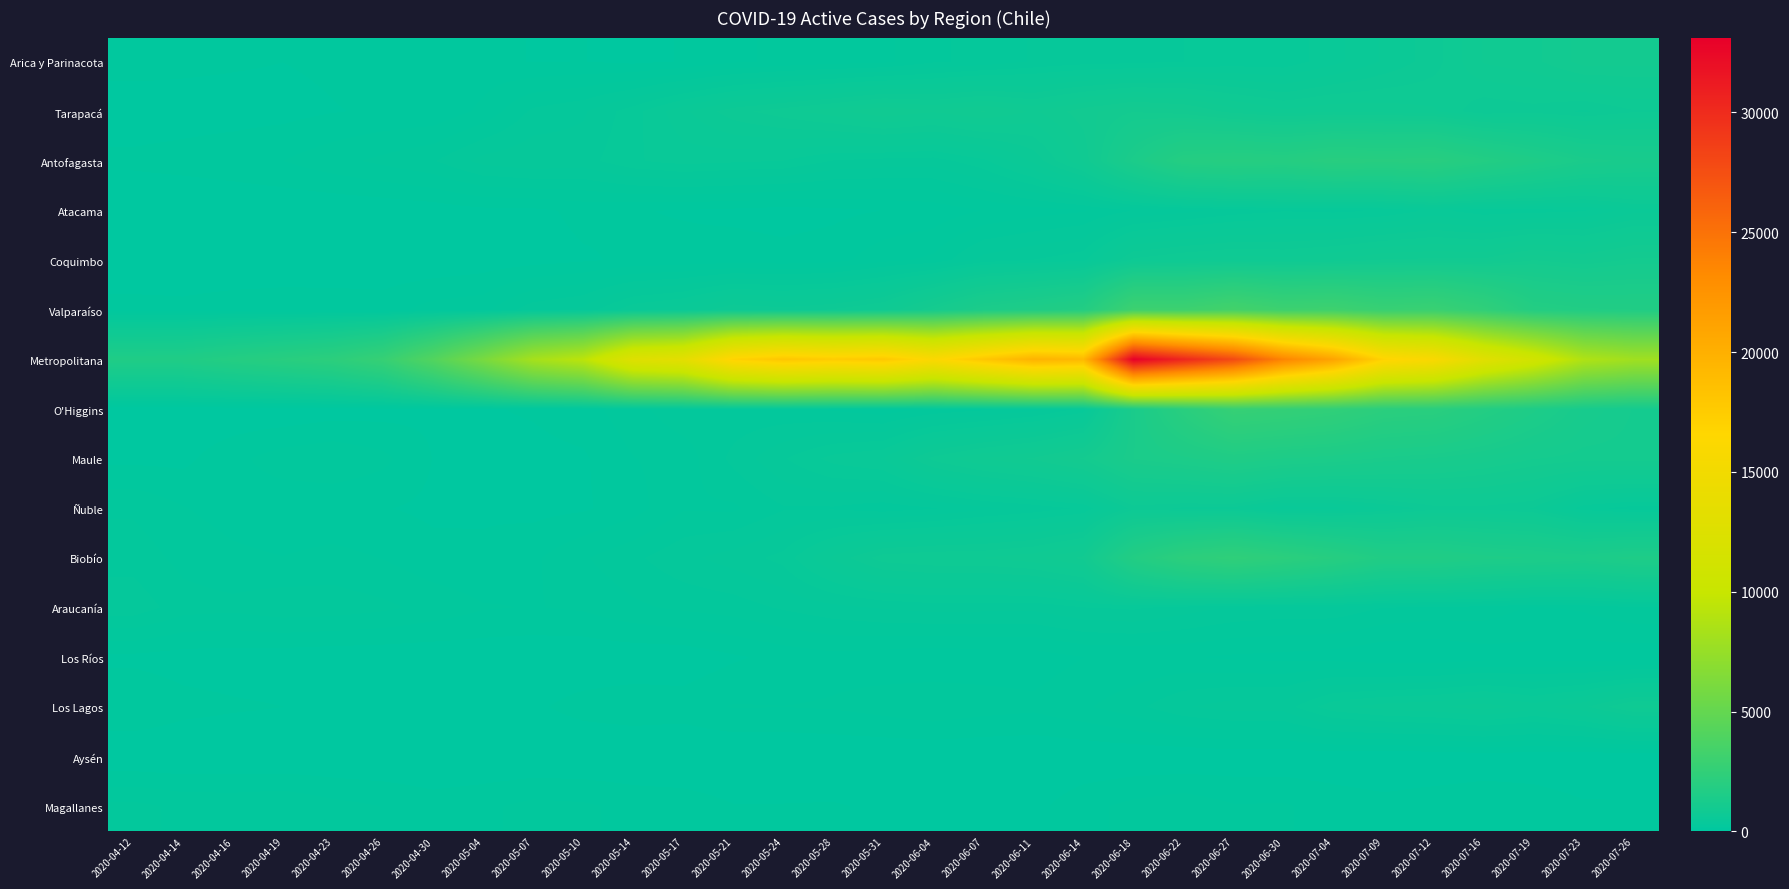

List the series in order of their peak value, highest first.

Metropolitana, Valparaíso, O'Higgins, Biobío, Antofagasta, Maule, Coquimbo, Tarapacá, Arica y Parinacota, Los Lagos, Ñuble, Atacama, Araucanía, Magallanes, Los Ríos, Aysén